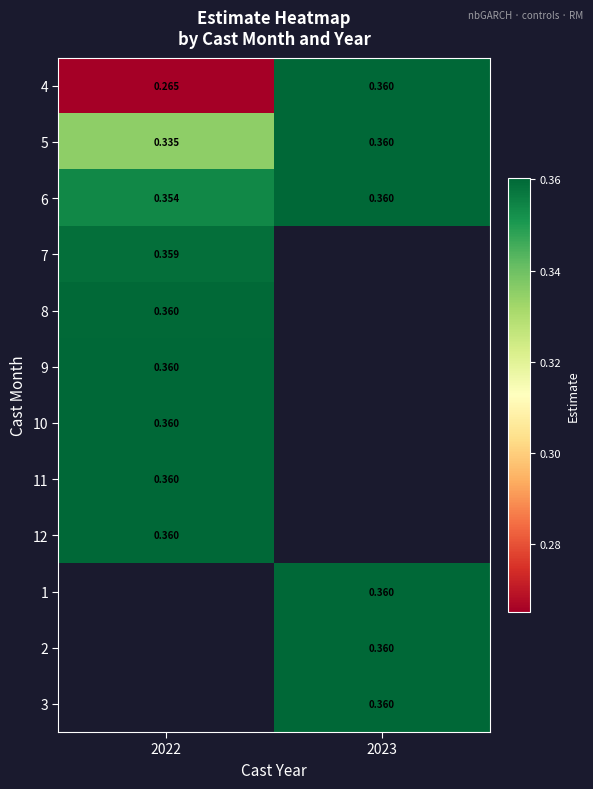

Is the value of 9 at 2022 greater than the value of 7 at 2022?

Yes